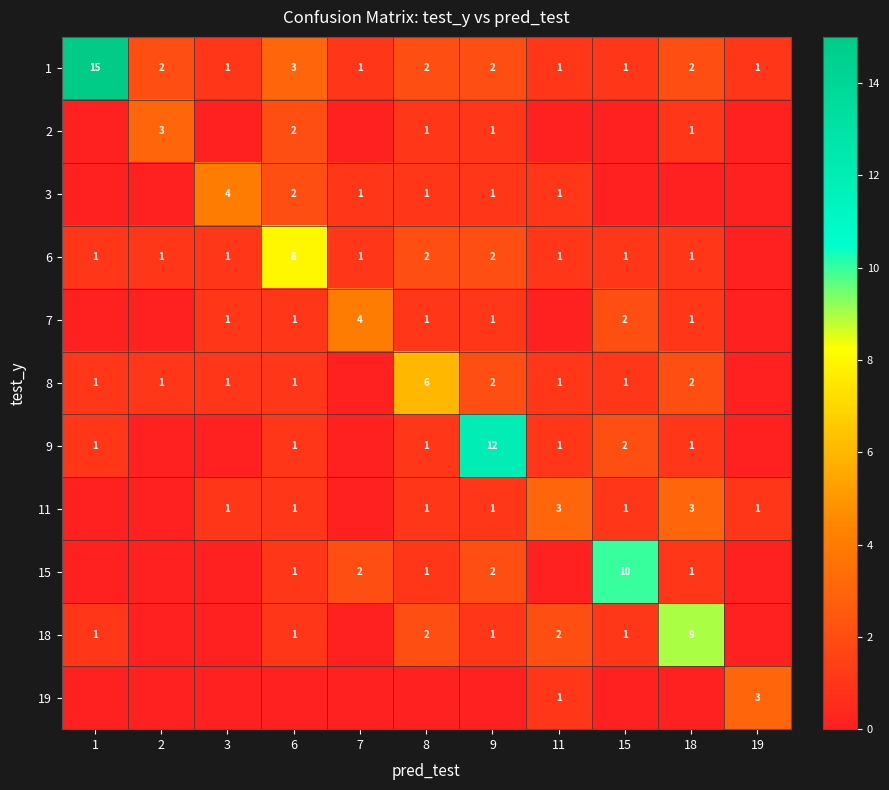

At which category is the sum across all series the highest?

9